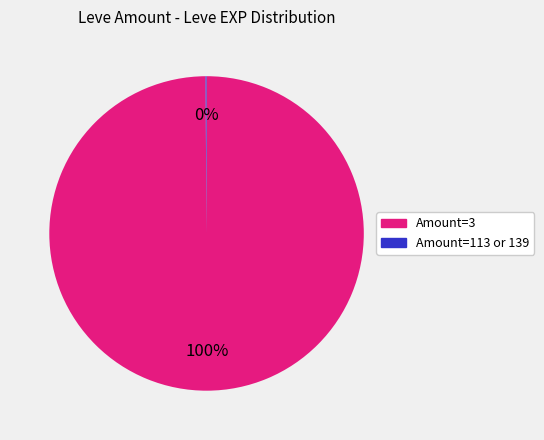

To the nearest percent, what is the average slice percentage?

50%